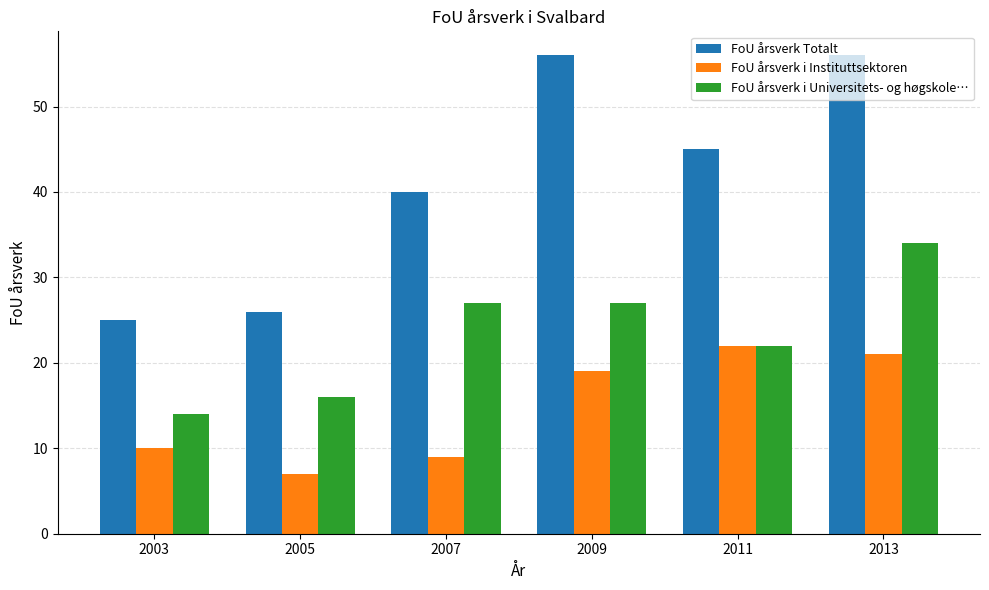

Reading left to right, transcribe all the data shown in this chart.

FoU årsverk Totalt: 25	26	40	56	45	56
FoU årsverk i Instituttsektoren: 10	7	9	19	22	21
FoU årsverk i Universitets- og høgskole…: 14	16	27	27	22	34